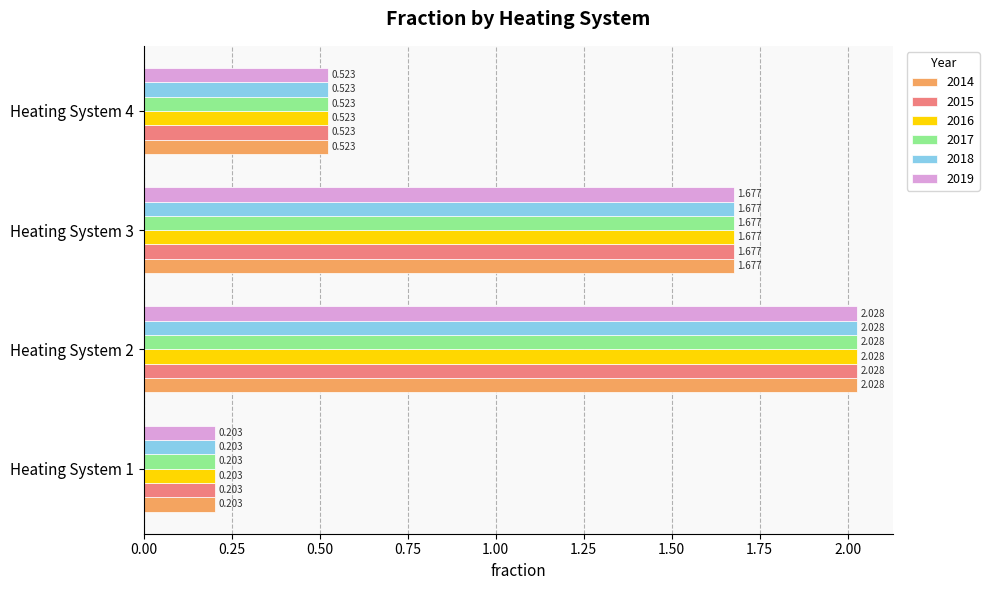

Is the value of 2016 at Heating System 4 greater than the value of 2014 at Heating System 2?

No